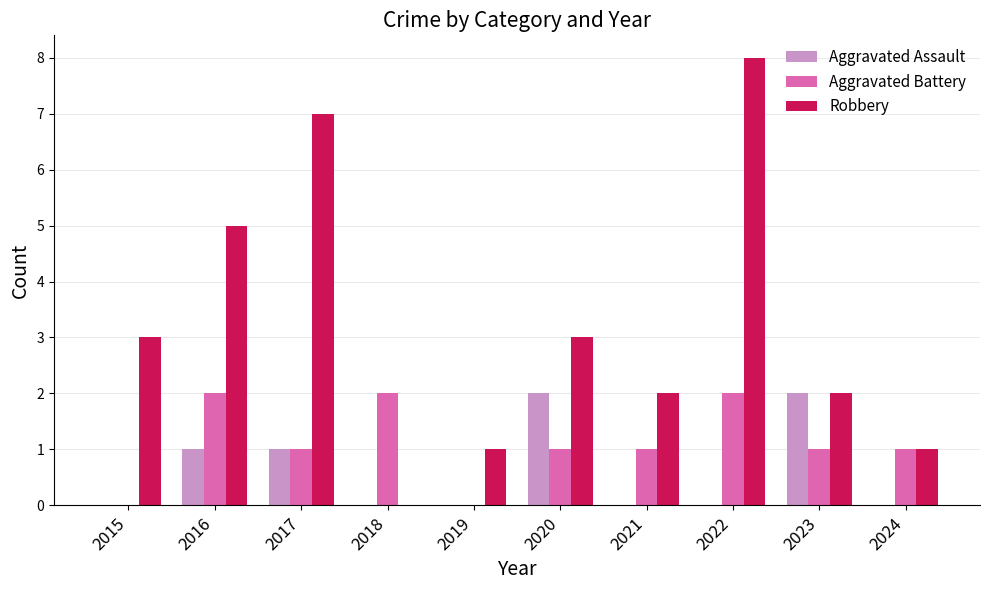

What is the sum of all Robbery values?

32